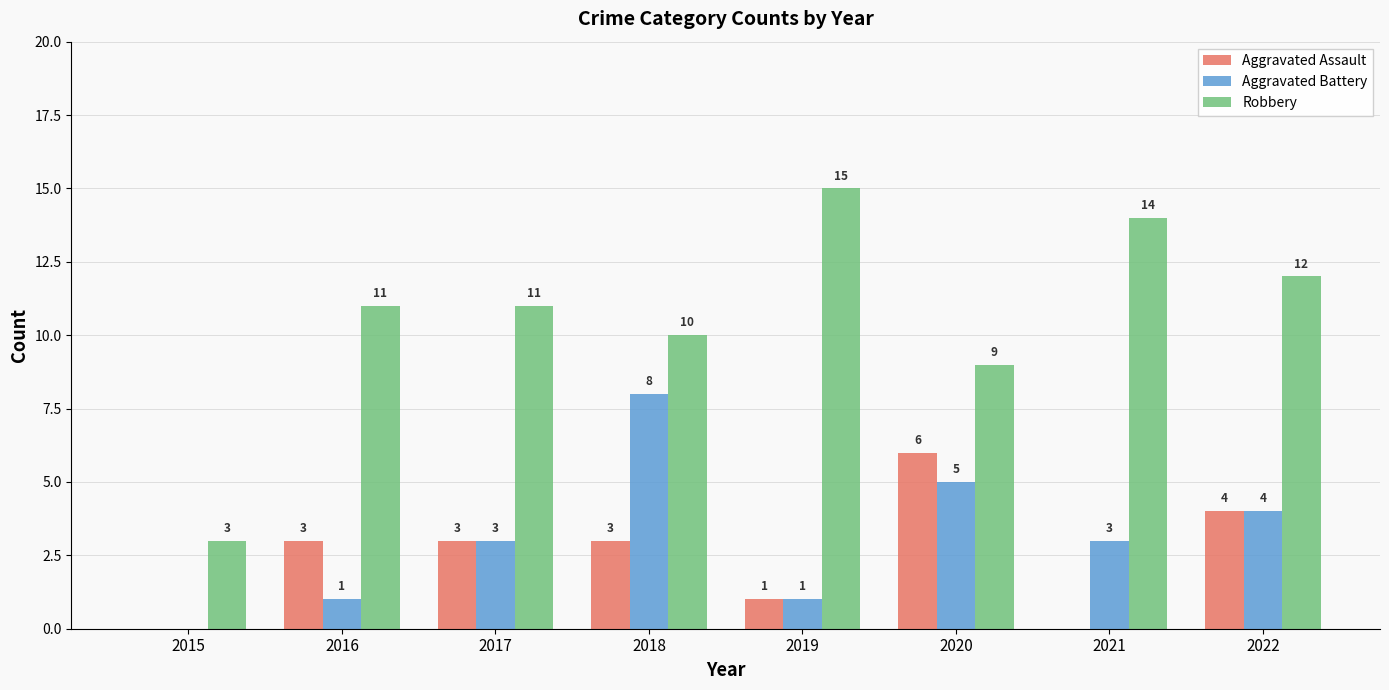

Reading left to right, extract all data points from this chart.

Aggravated Assault: 0	3	3	3	1	6	0	4
Aggravated Battery: 0	1	3	8	1	5	3	4
Robbery: 3	11	11	10	15	9	14	12